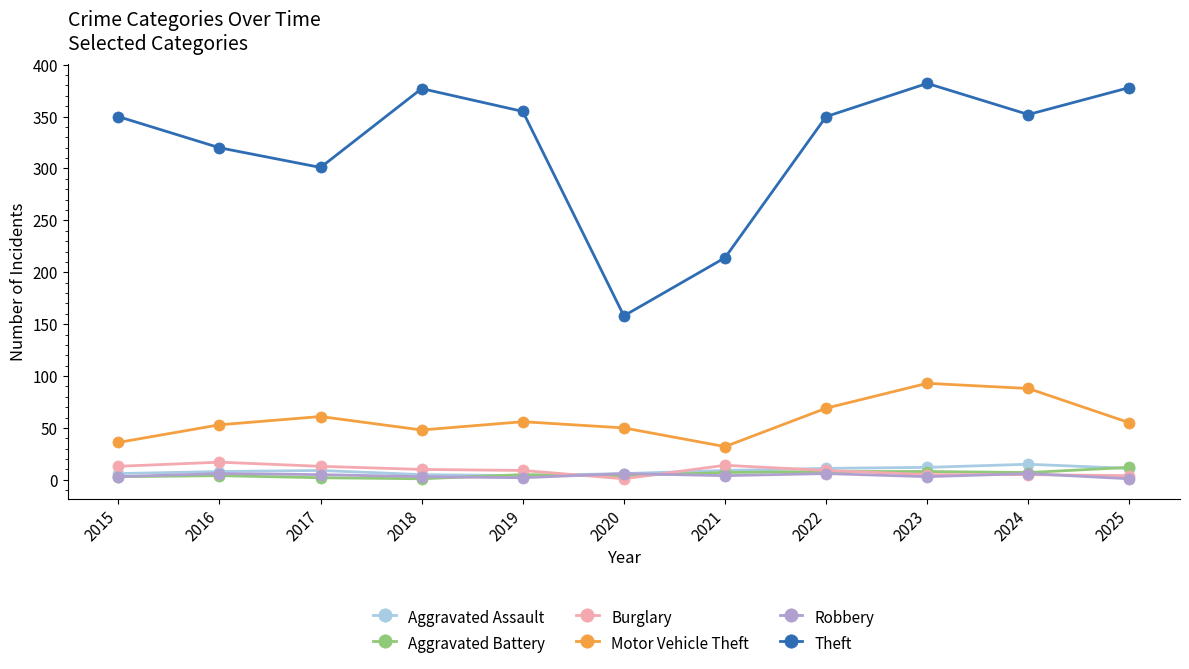

Which series changed the most between 2016 and 2022?

Theft